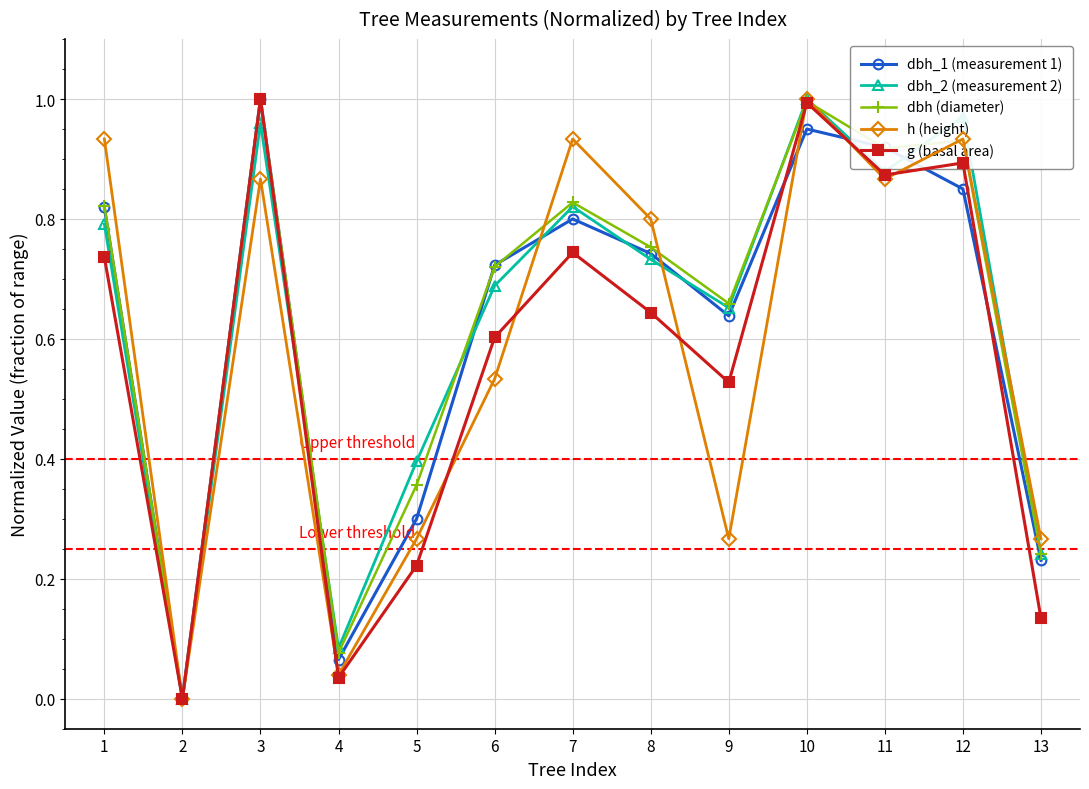

Which category has the highest value in the dbh_2 (measurement 2) series?

10